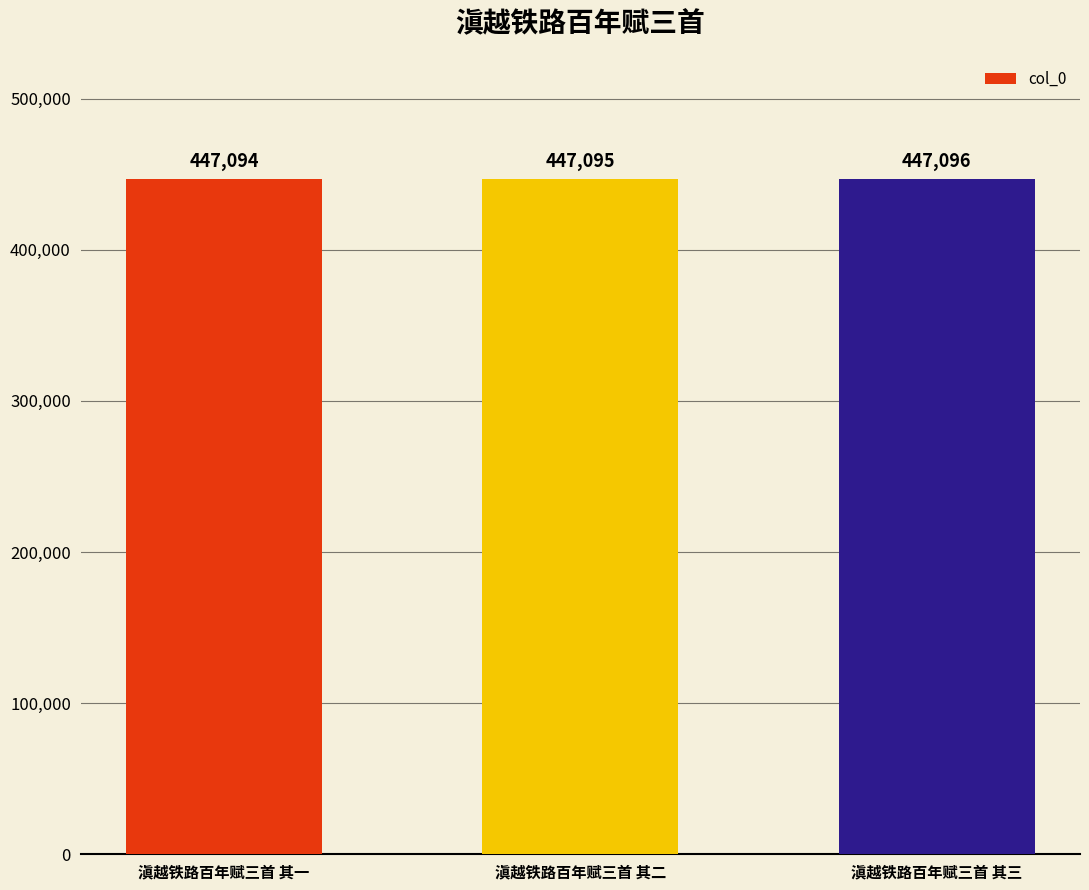

Rank the categories by value from lowest to highest.

滇越铁路百年赋三首 其一, 滇越铁路百年赋三首 其二, 滇越铁路百年赋三首 其三